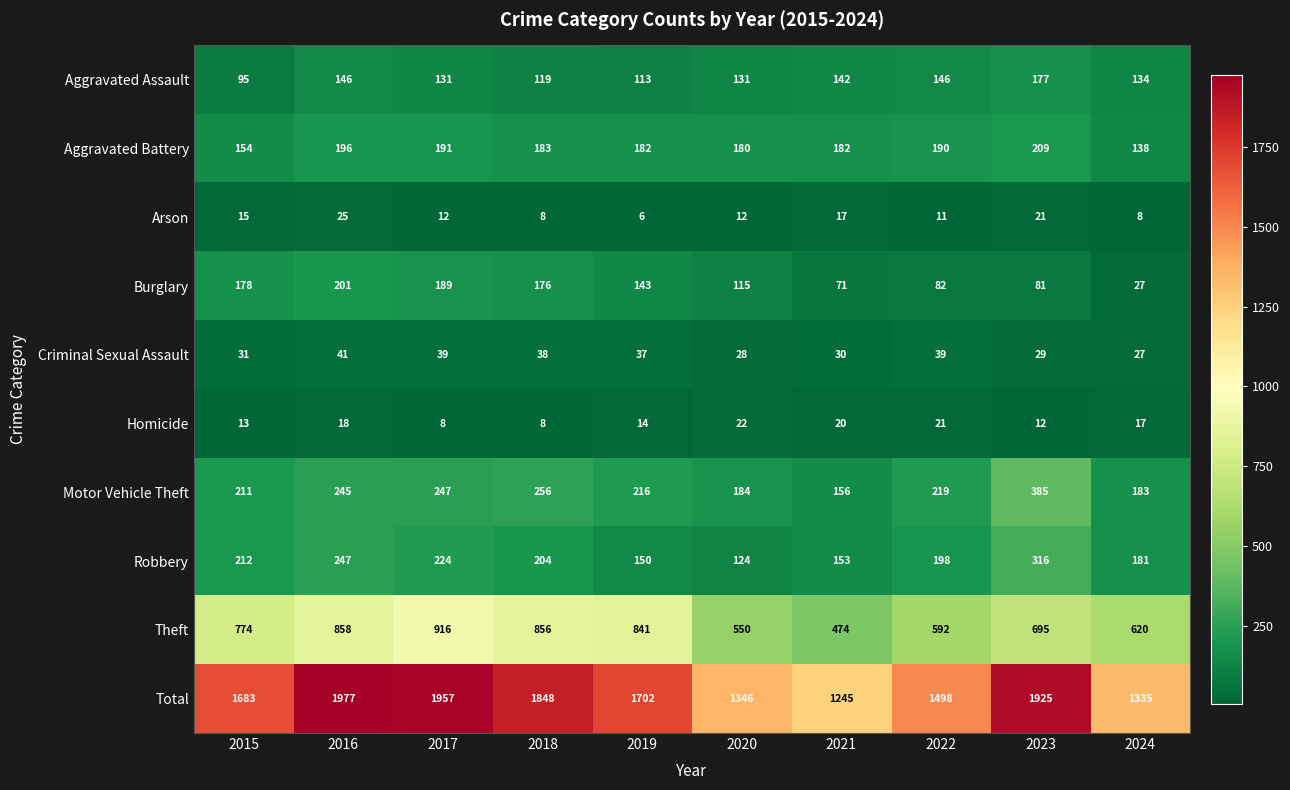

What is the average value of the Burglary series?

126